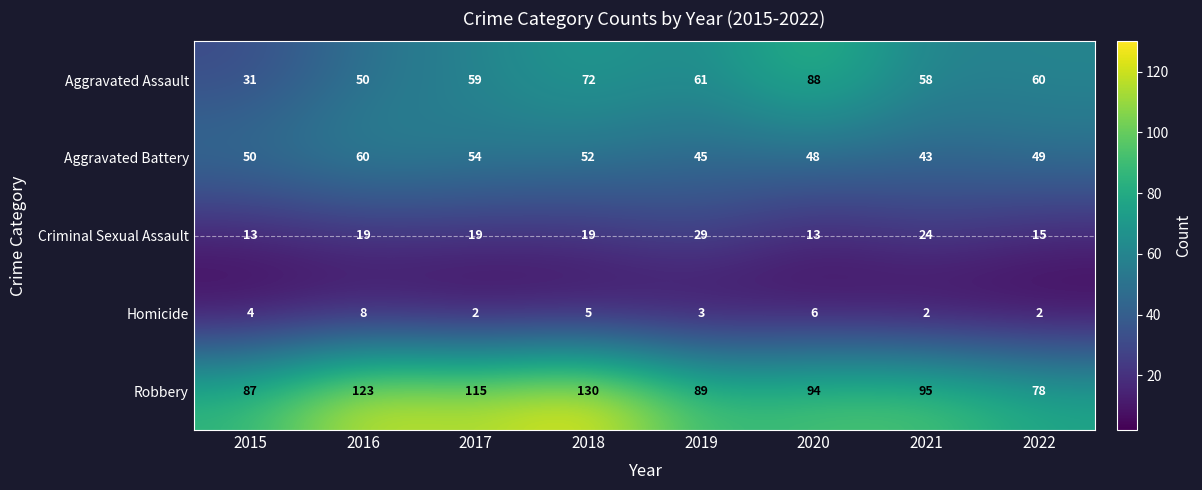

The Criminal Sexual Assault series shows 27 at 2018. True or false?

False